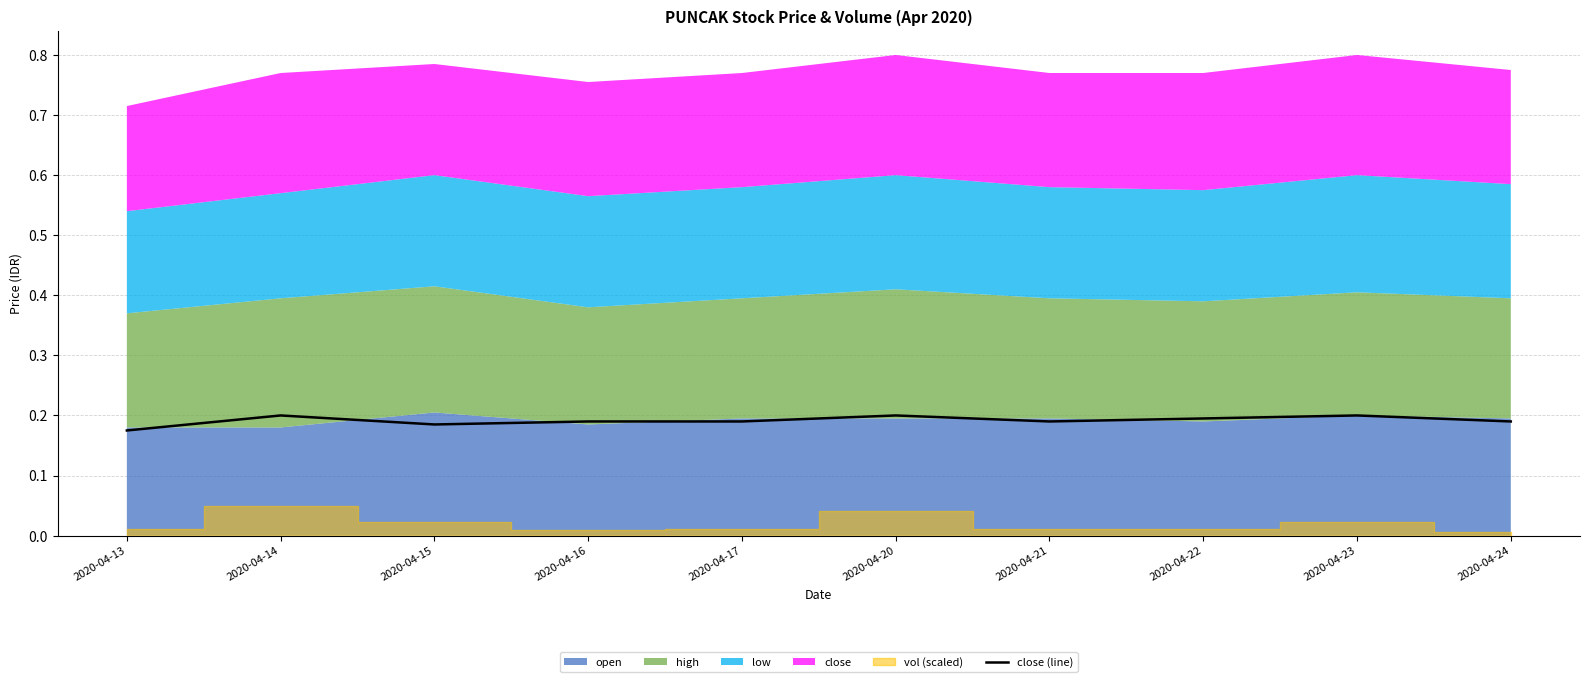

List the labels in order of value, smallest first.

2020-04-13, 2020-04-15, 2020-04-16, 2020-04-17, 2020-04-21, 2020-04-24, 2020-04-22, 2020-04-14, 2020-04-20, 2020-04-23